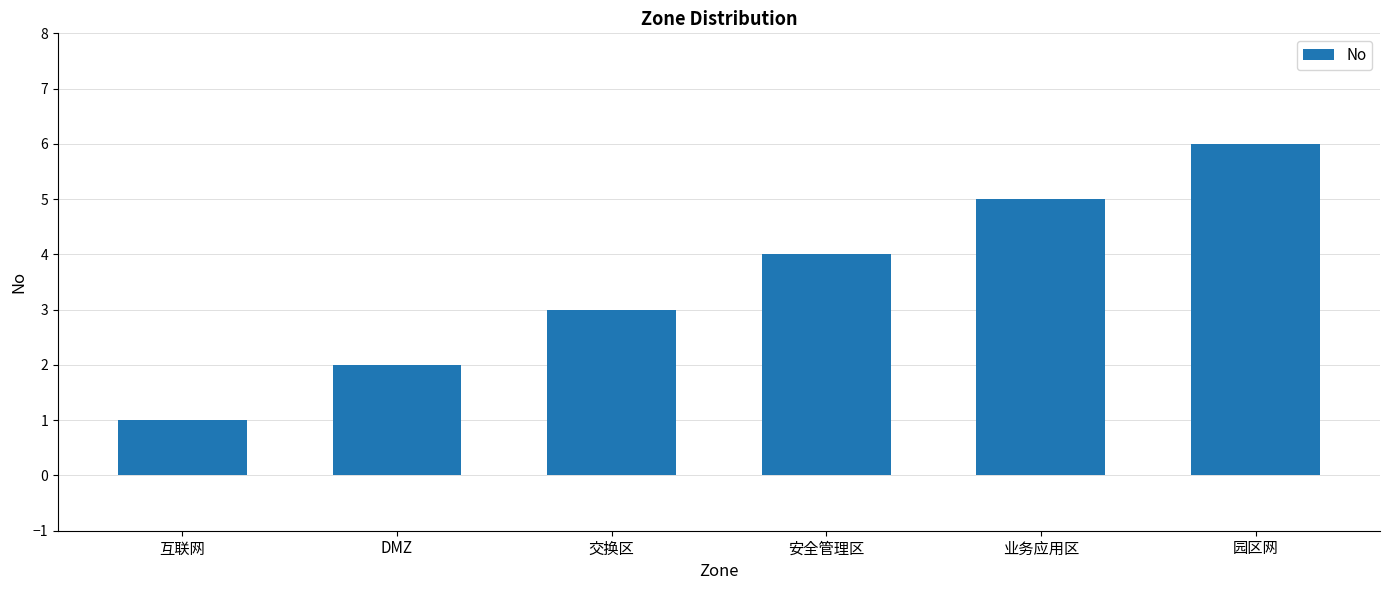

The chart shows a value of 3 at 交换区. True or false?

True